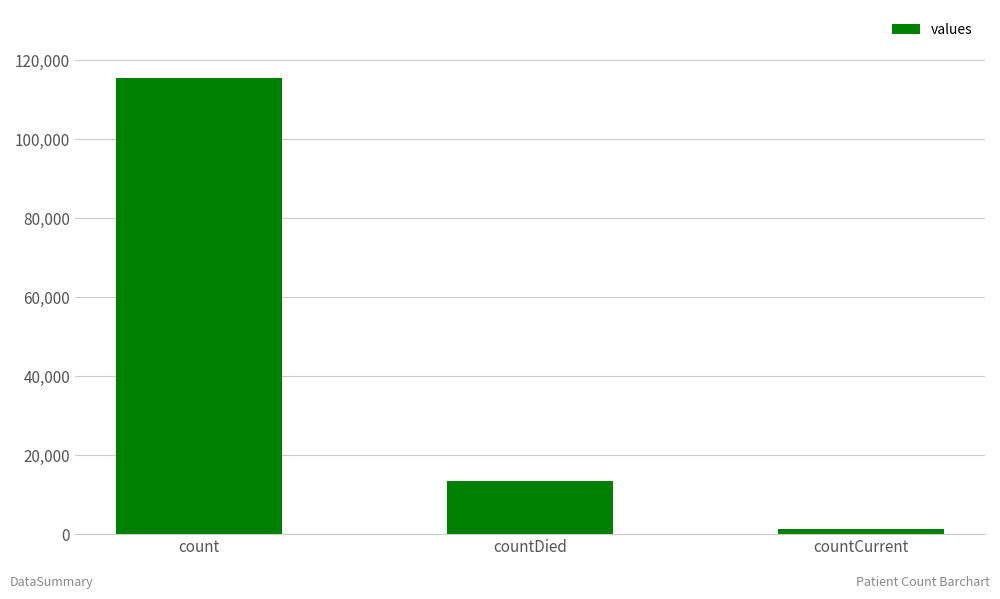

Count the number of data series in this chart.

1